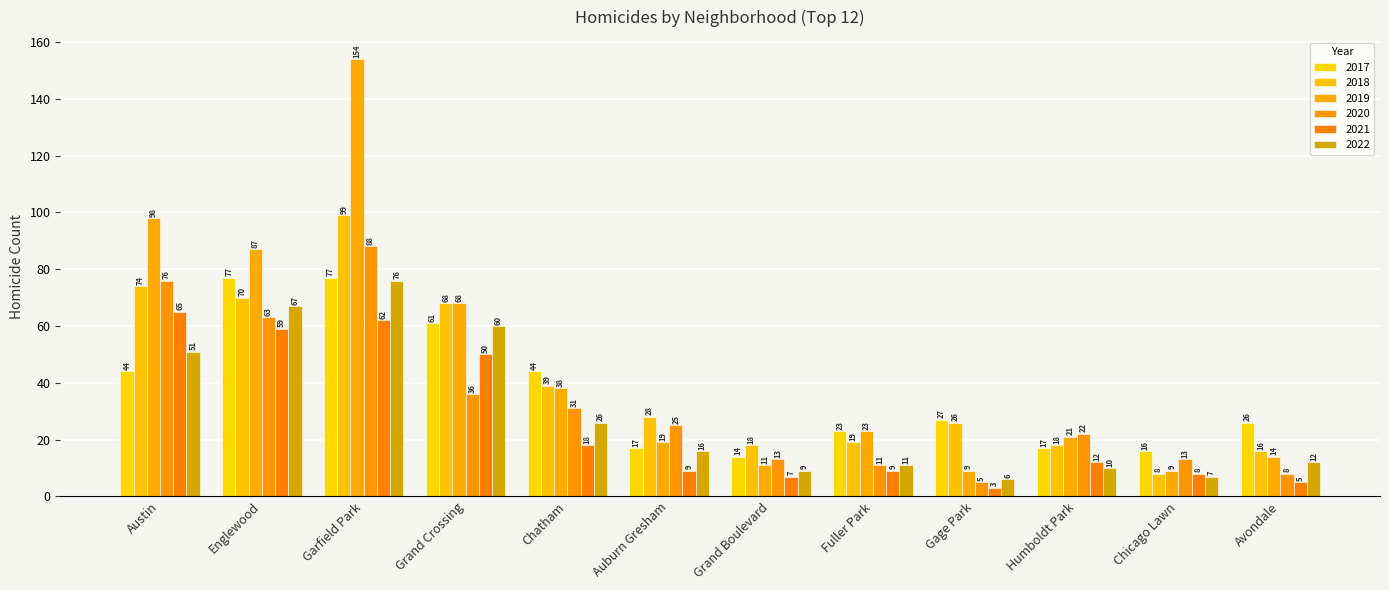

At how many categories does at least one series exceed 135?

1